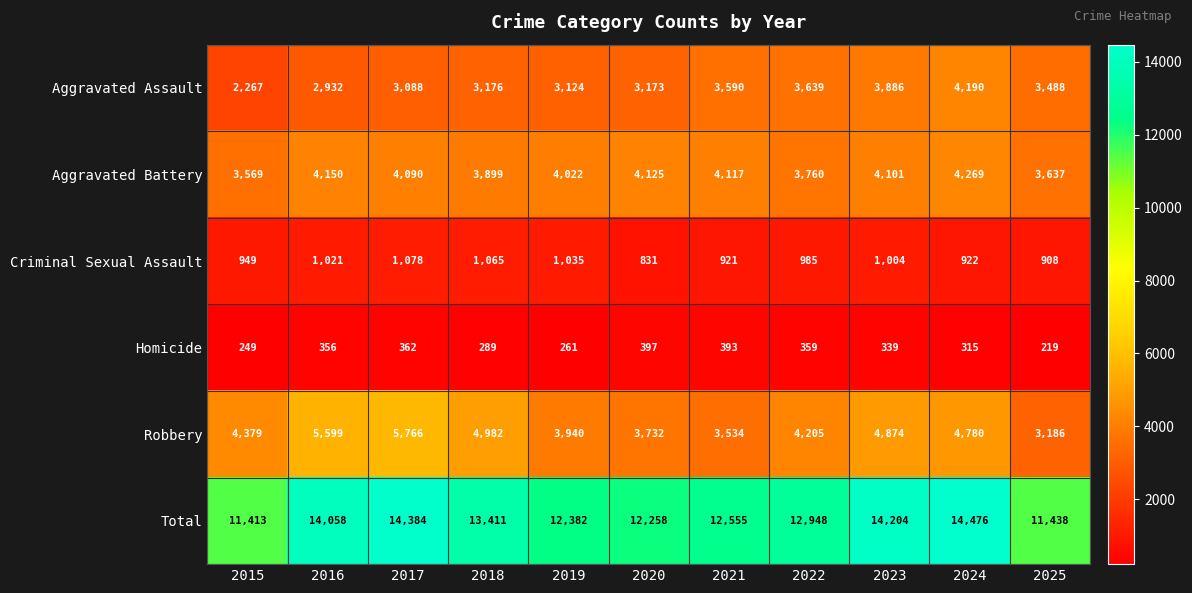

What is the difference between the highest and lowest values at 2016?

13702